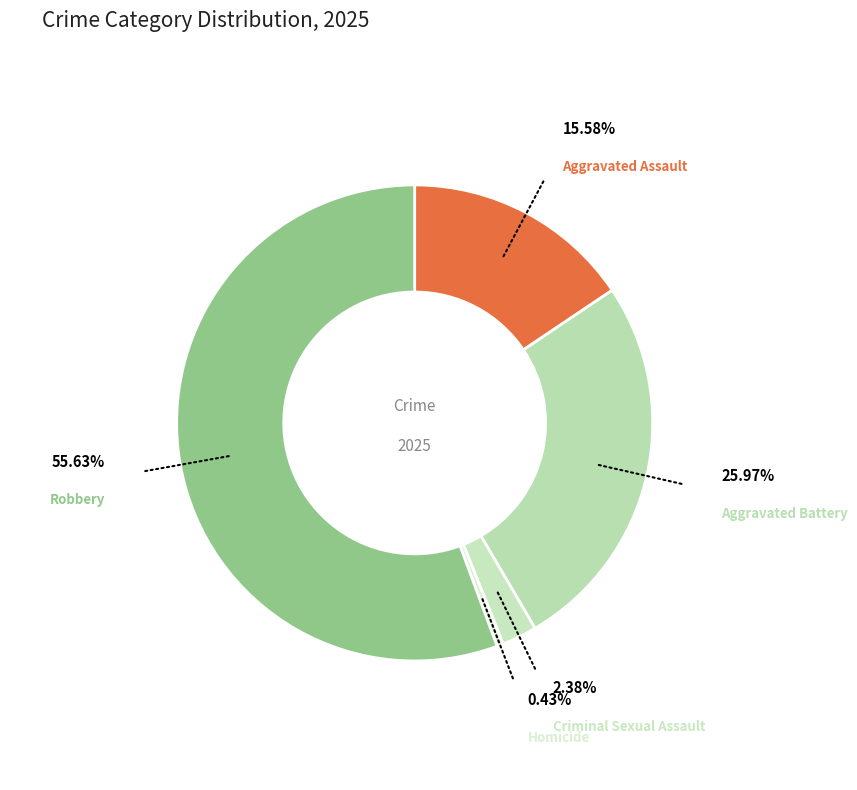

How many slices are in this pie chart?

5